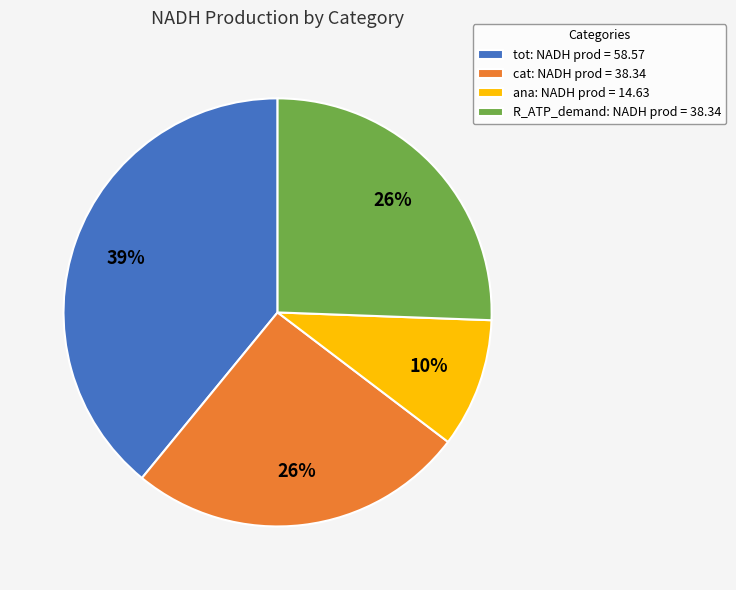

Is there a majority slice in this chart?

No